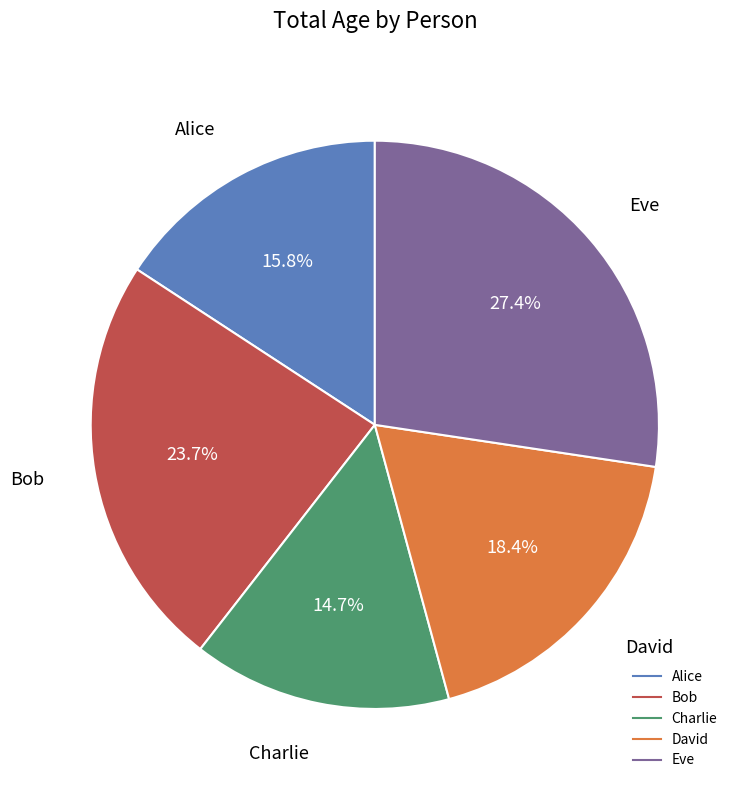

Which slice is the smallest?

Charlie